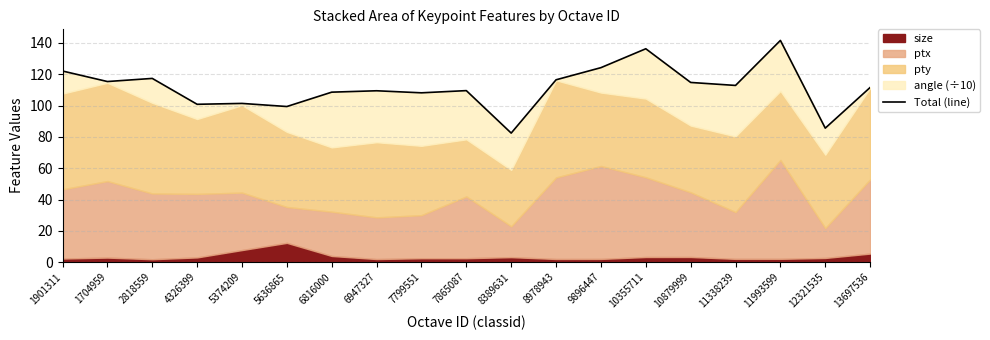

Between 13697536 and 6947327, which is larger?

13697536